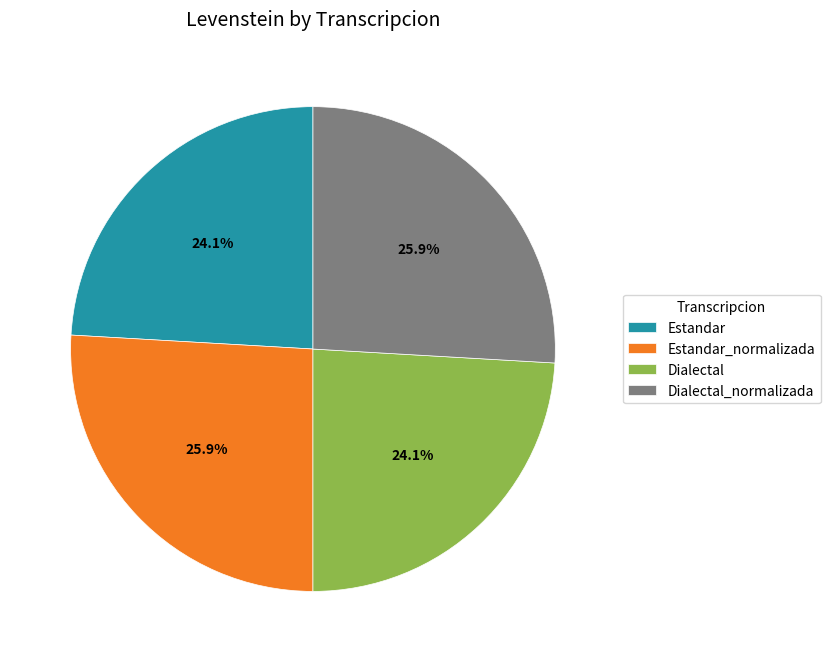

Between Estandar and Dialectal_normalizada, which is larger?

Dialectal_normalizada